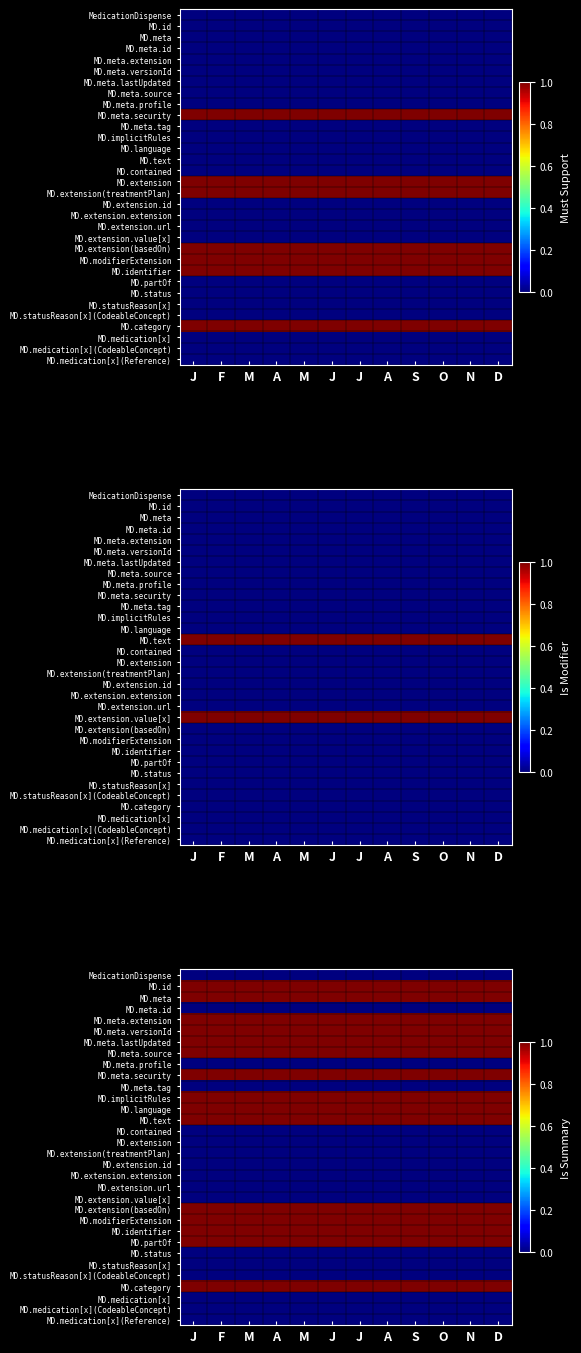

Which series has the largest range (max minus min)?

MedicationDispense